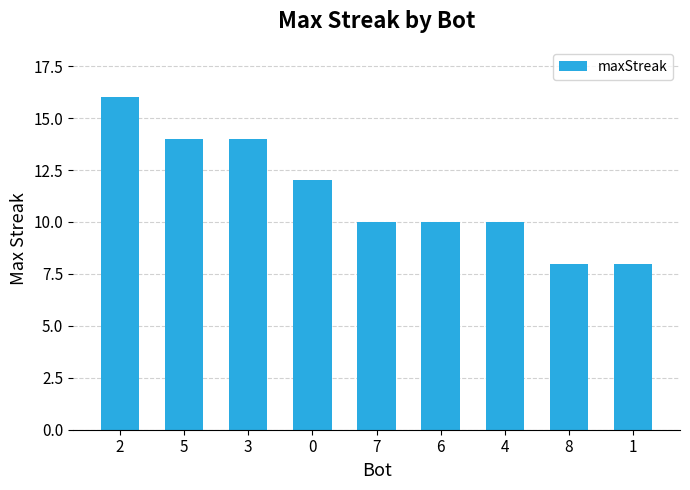

At which label does the data first exceed 10?

2